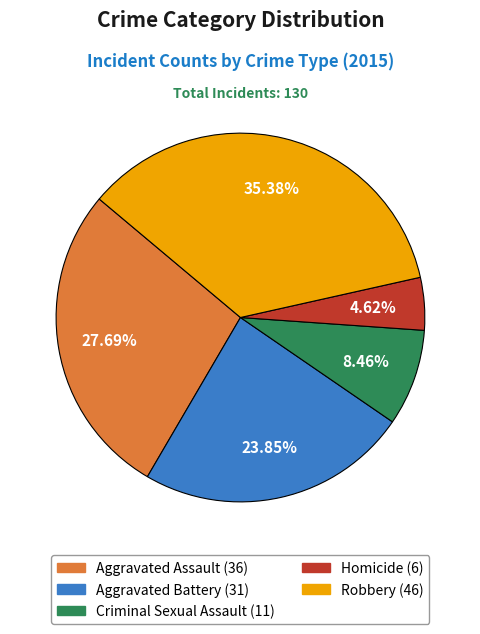

What is the smallest slice in the pie chart?

Homicide